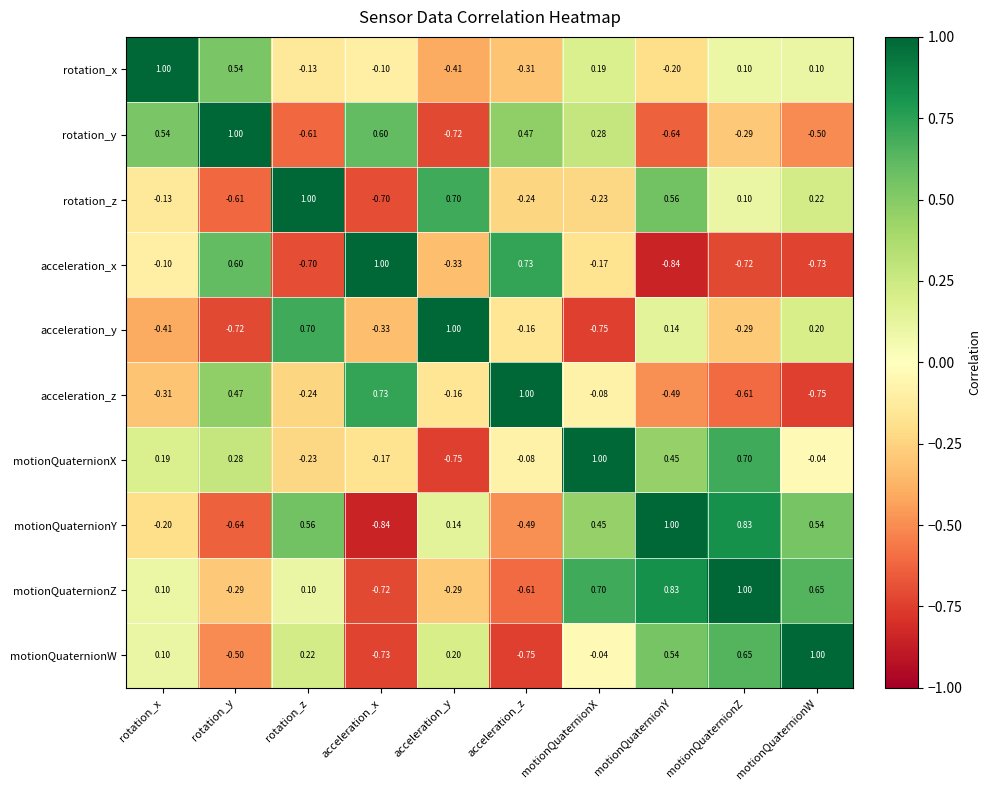

At which category is the sum across all series the highest?

motionQuaternionZ